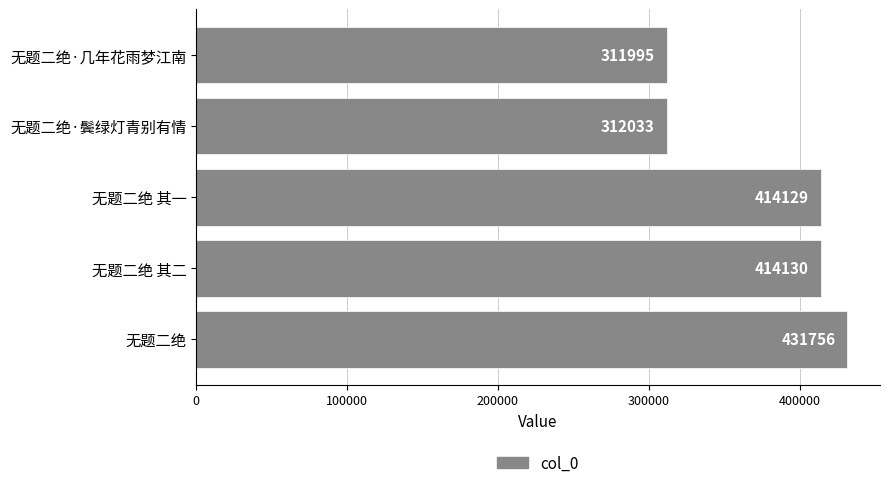

Rank the categories by value from lowest to highest.

无题二绝·几年花雨梦江南, 无题二绝·鬓绿灯青别有情, 无题二绝 其一, 无题二绝 其二, 无题二绝